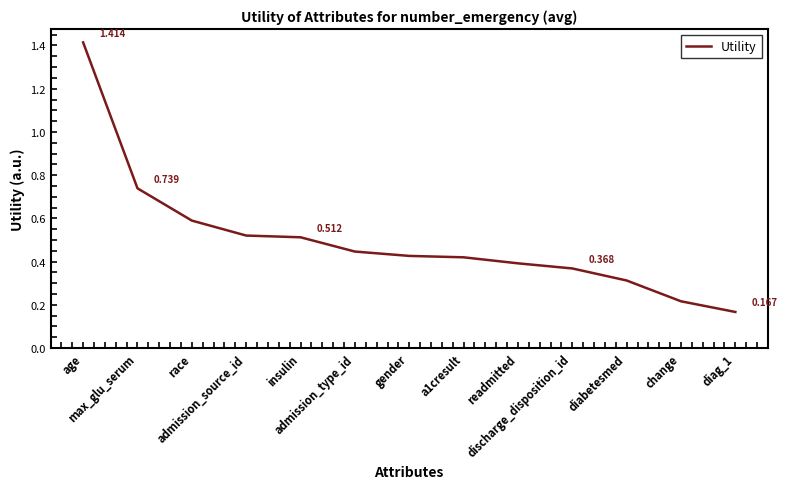

Reading left to right, what are all the values shown in this chart?

age=1.4	max_glu_serum=0.7	race=0.6	admission_source_id=0.5	insulin=0.5	admission_type_id=0.4	gender=0.4	a1cresult=0.4	readmitted=0.4	discharge_disposition_id=0.4	diabetesmed=0.3	change=0.2	diag_1=0.2